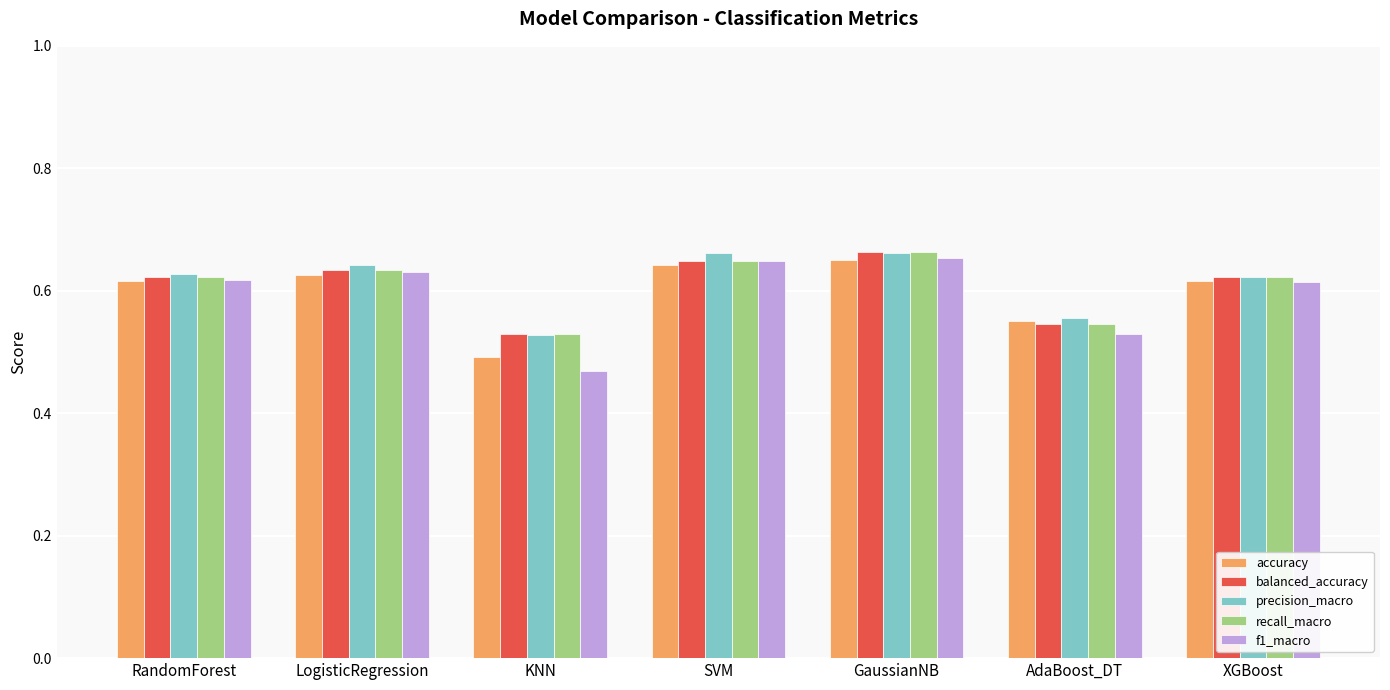

Which category has the highest value in the accuracy series?

GaussianNB